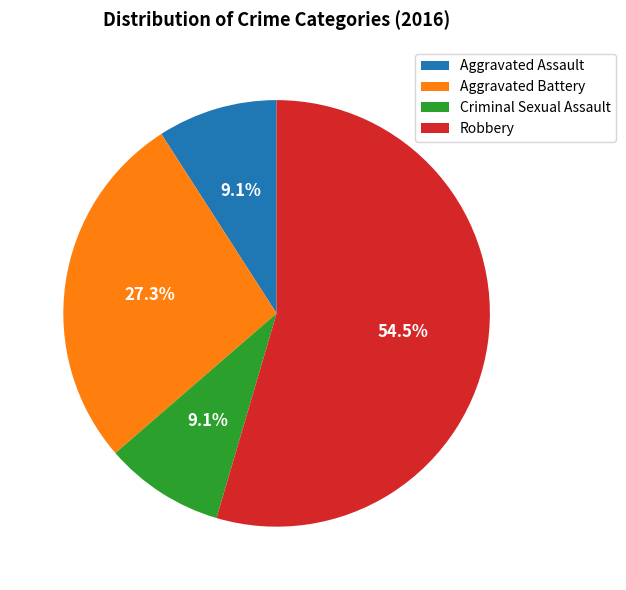

To the nearest percent, what is the difference between the Robbery and Criminal Sexual Assault slice percentages?

45%